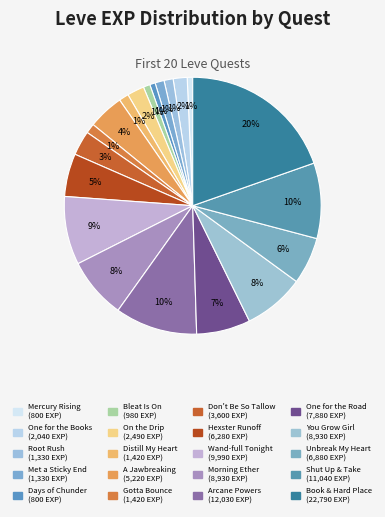

Which category has the biggest portion of the pie?

Book and a Hard Place